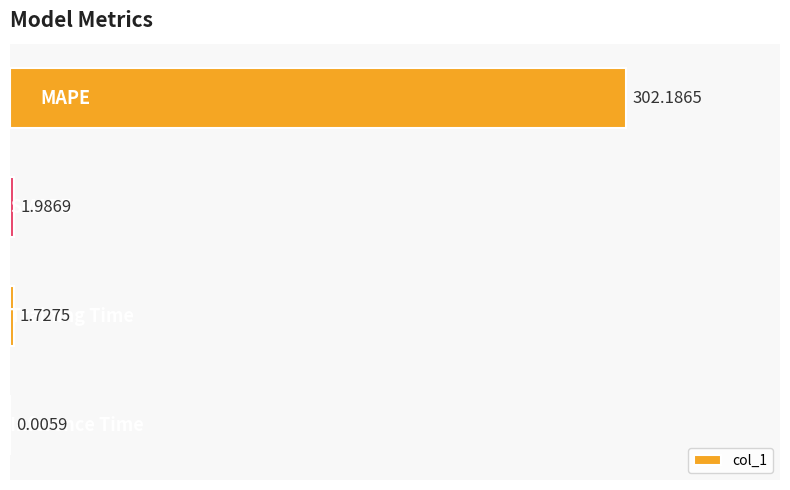

What is the sum of all values?

305.9